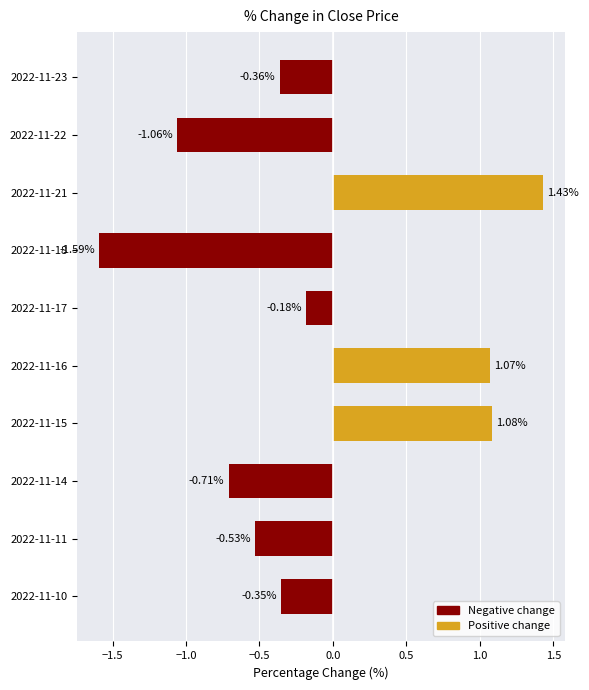

How many bars are there in total?

10